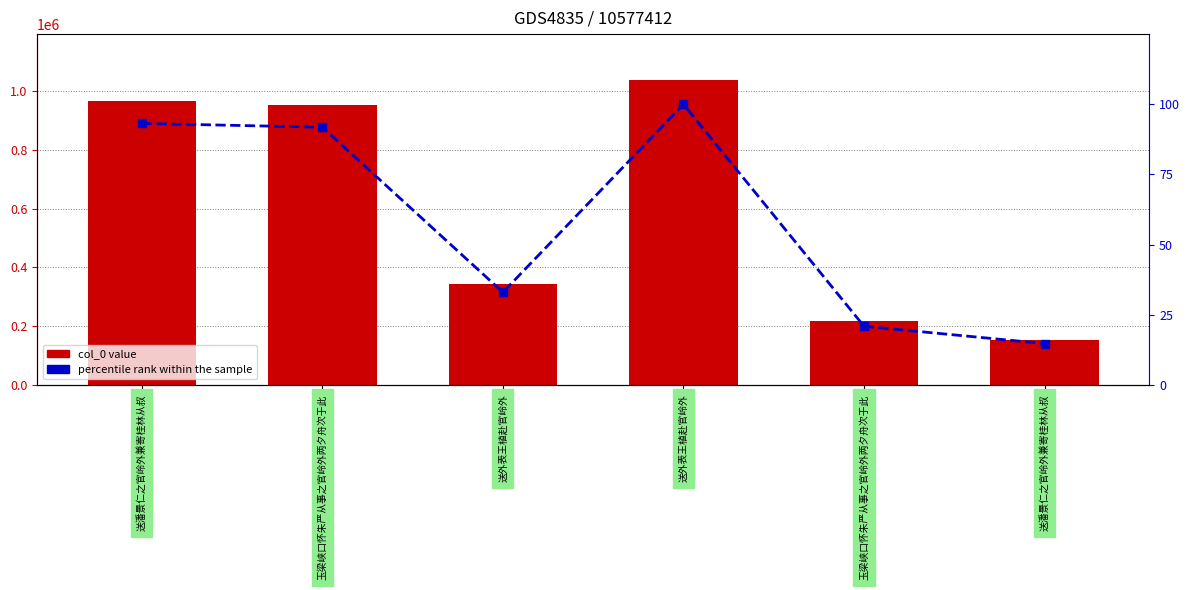

How many data points does each series have?

6